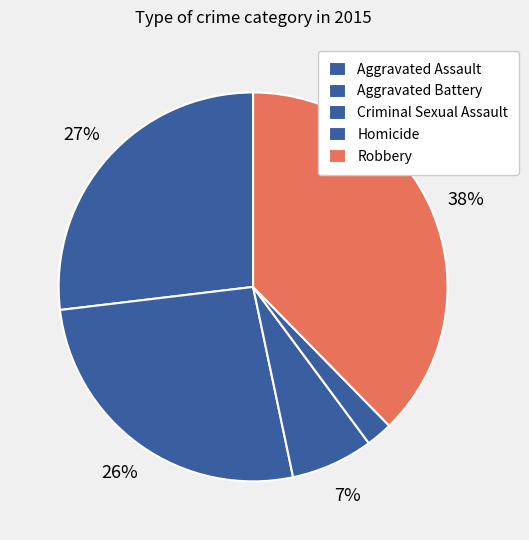

How many segments does this pie chart have?

5